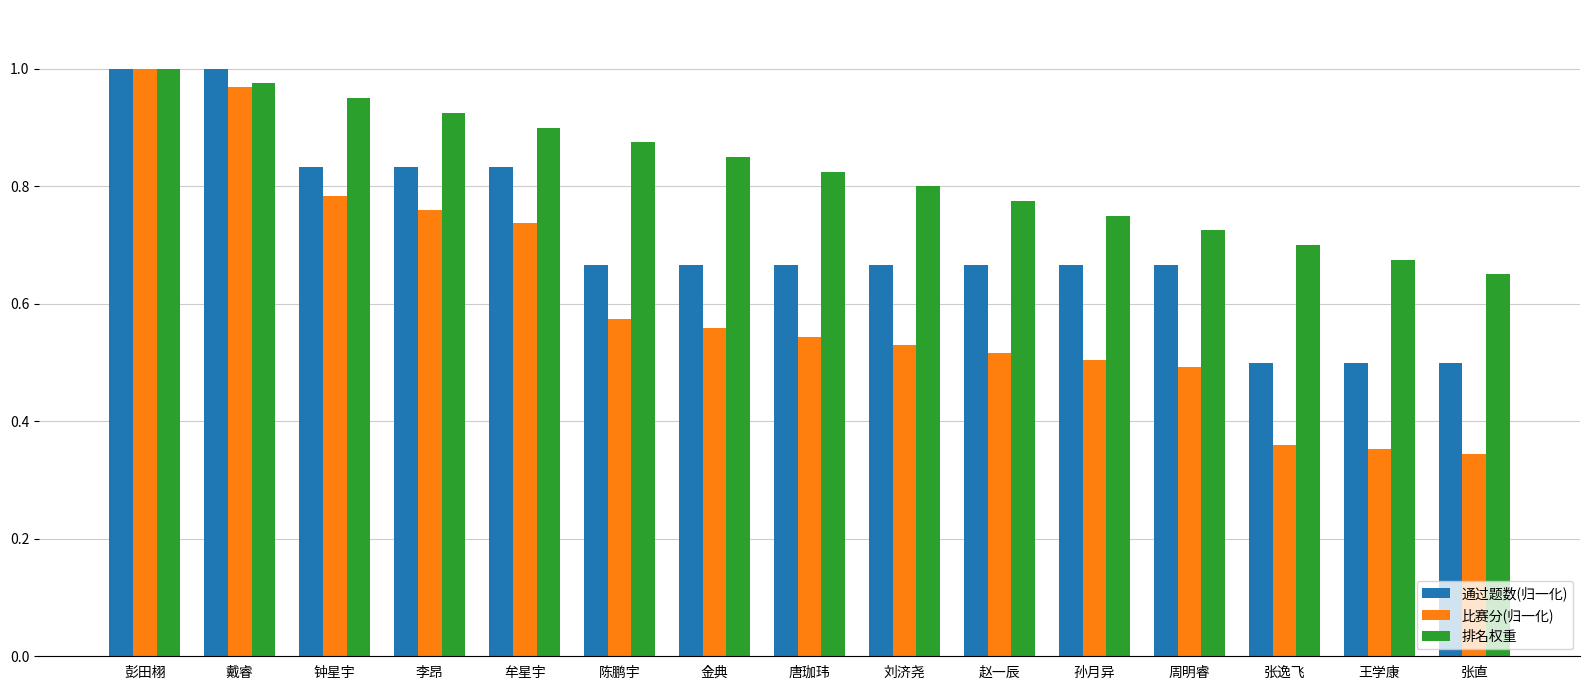

Which series changed the most between 刘济尧 and 张直?

比赛分(归一化)